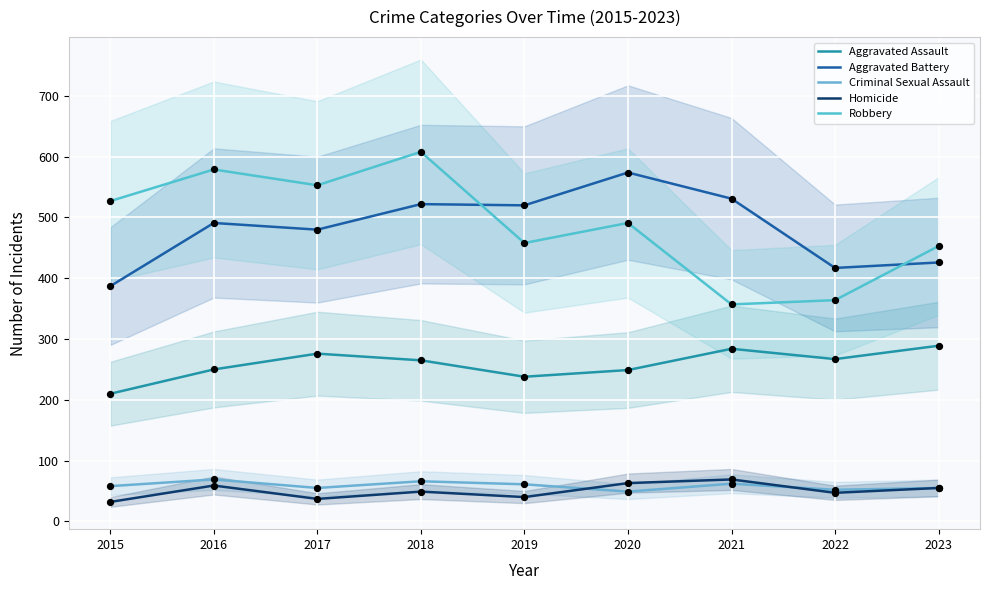

Which series contains the highest Y value?

Robbery